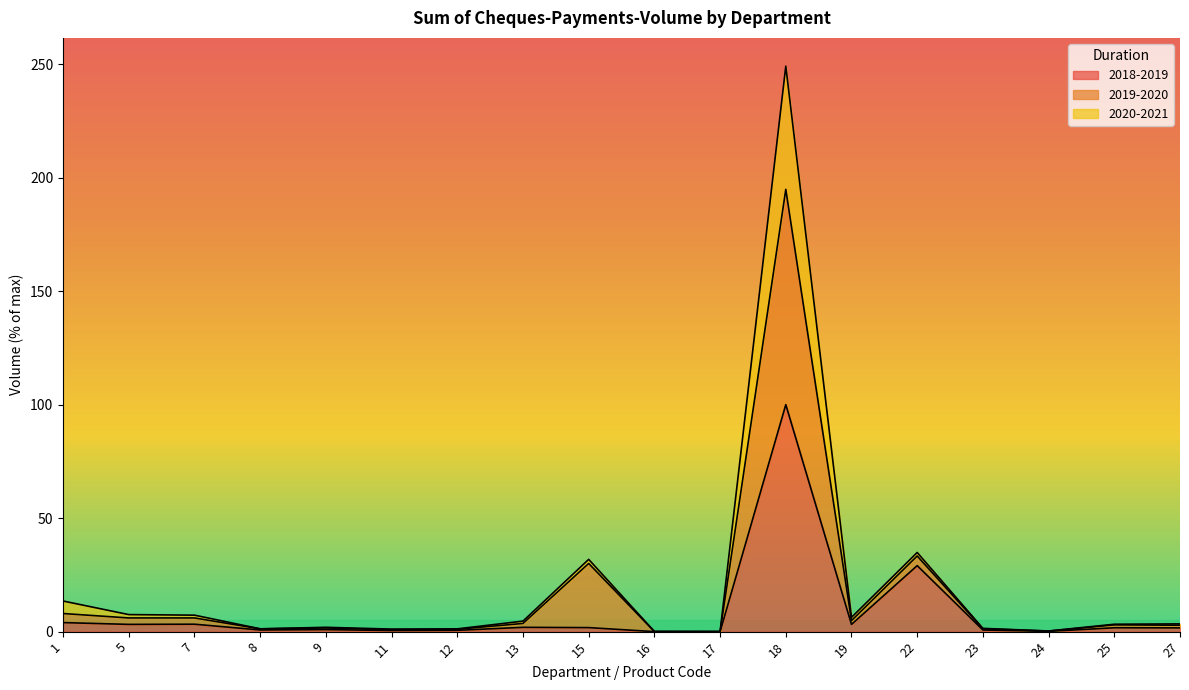

Where is the first local minimum for 2019-2020?

5